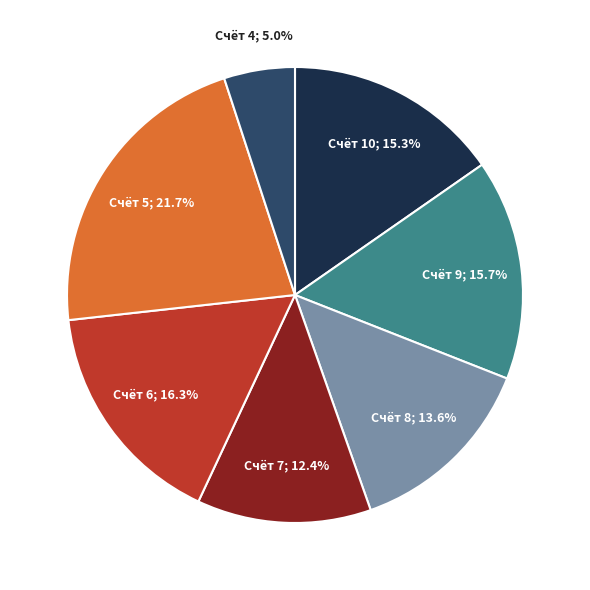

Is there any slice that represents more than half of the pie?

No